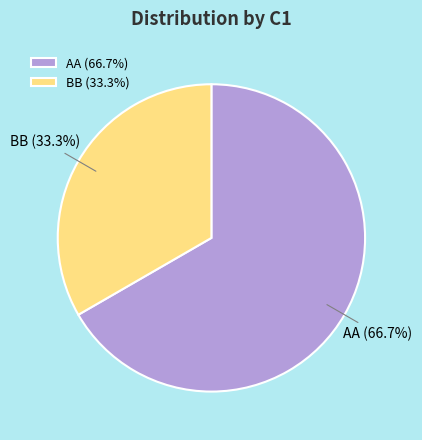

To the nearest percent, what portion does AA represent?

67%